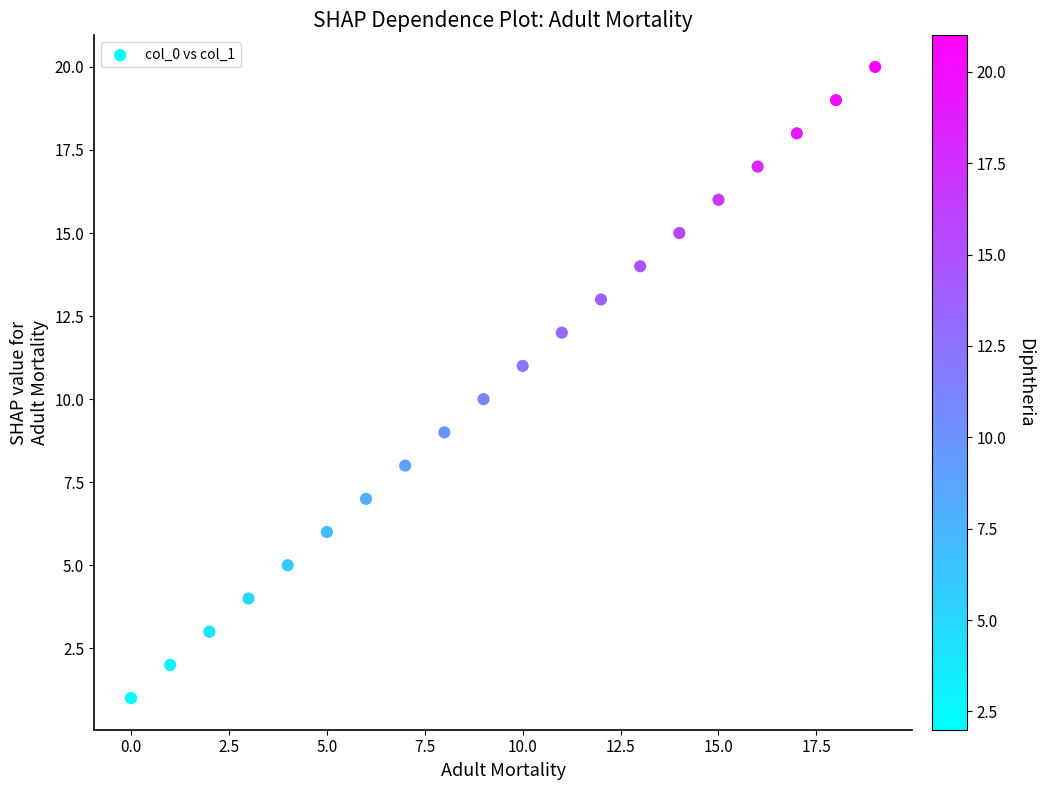

What is the range of Y values (max minus min)?

19